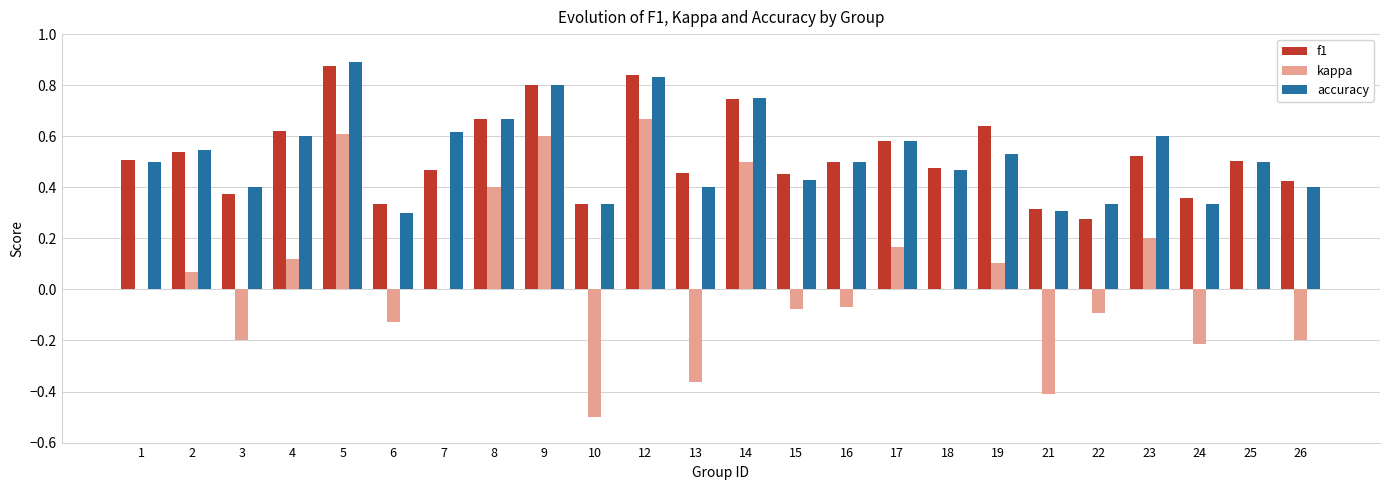

Which series changed the most between 12 and 16?

kappa